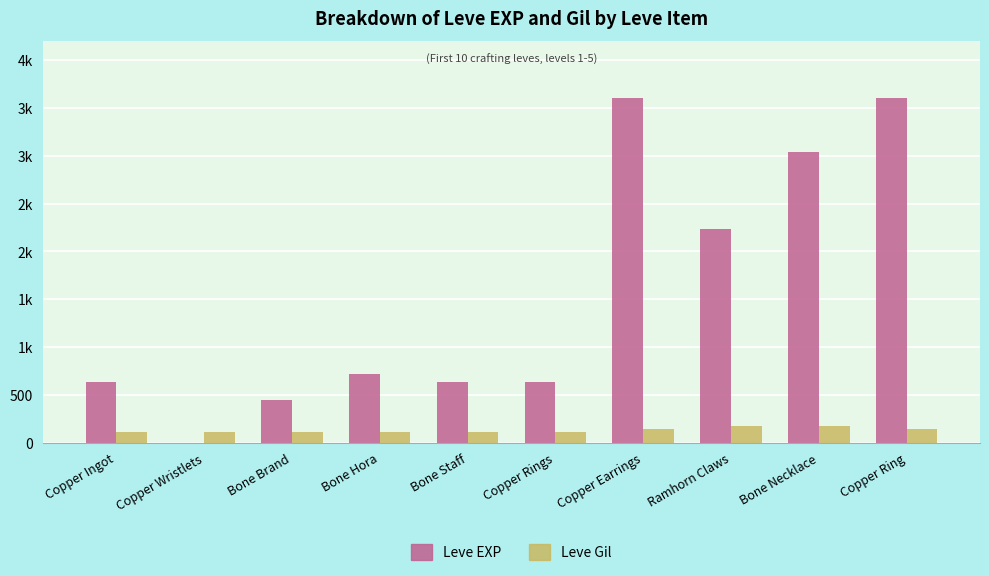

Are the bars horizontal?

No